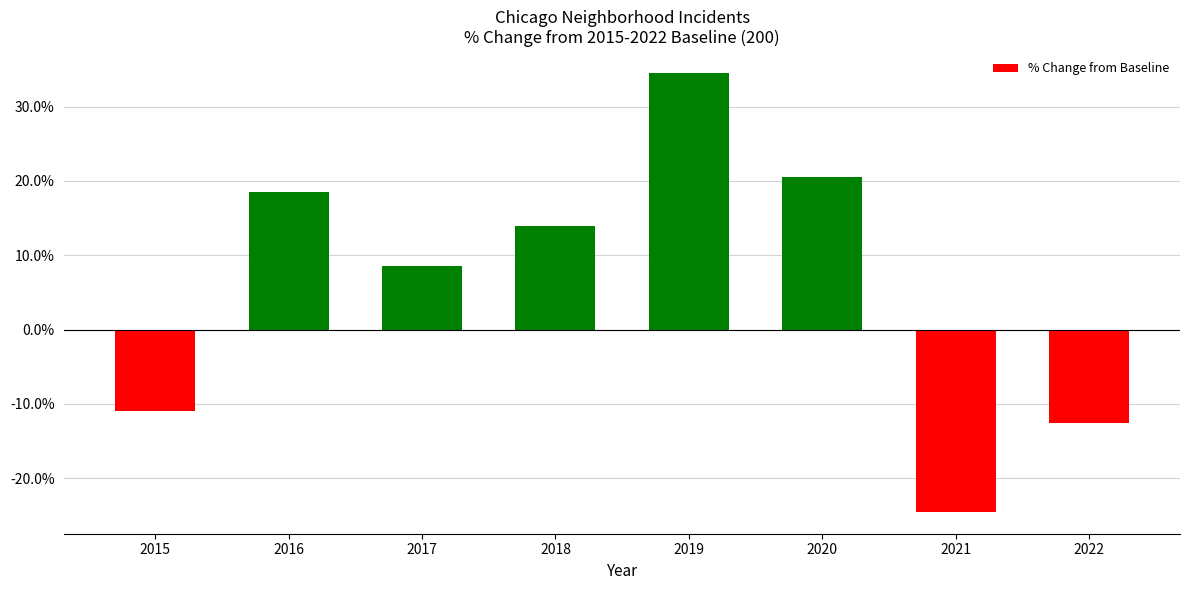

Between 2015 and 2018, which is larger?

2018